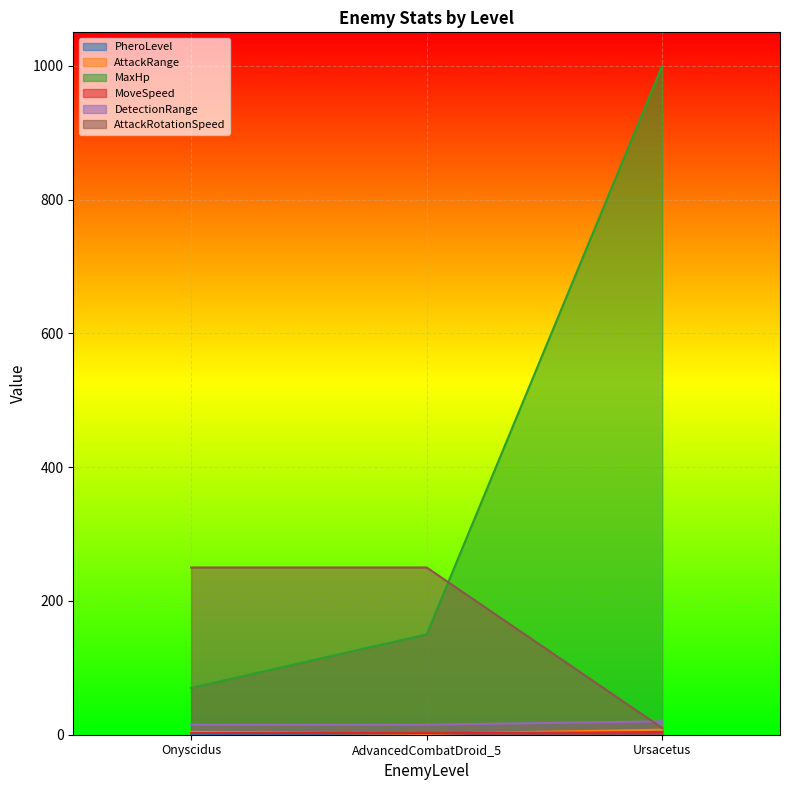

Between Onyscidus and AdvancedCombatDroid_5, which series saw the biggest shift?

MaxHp